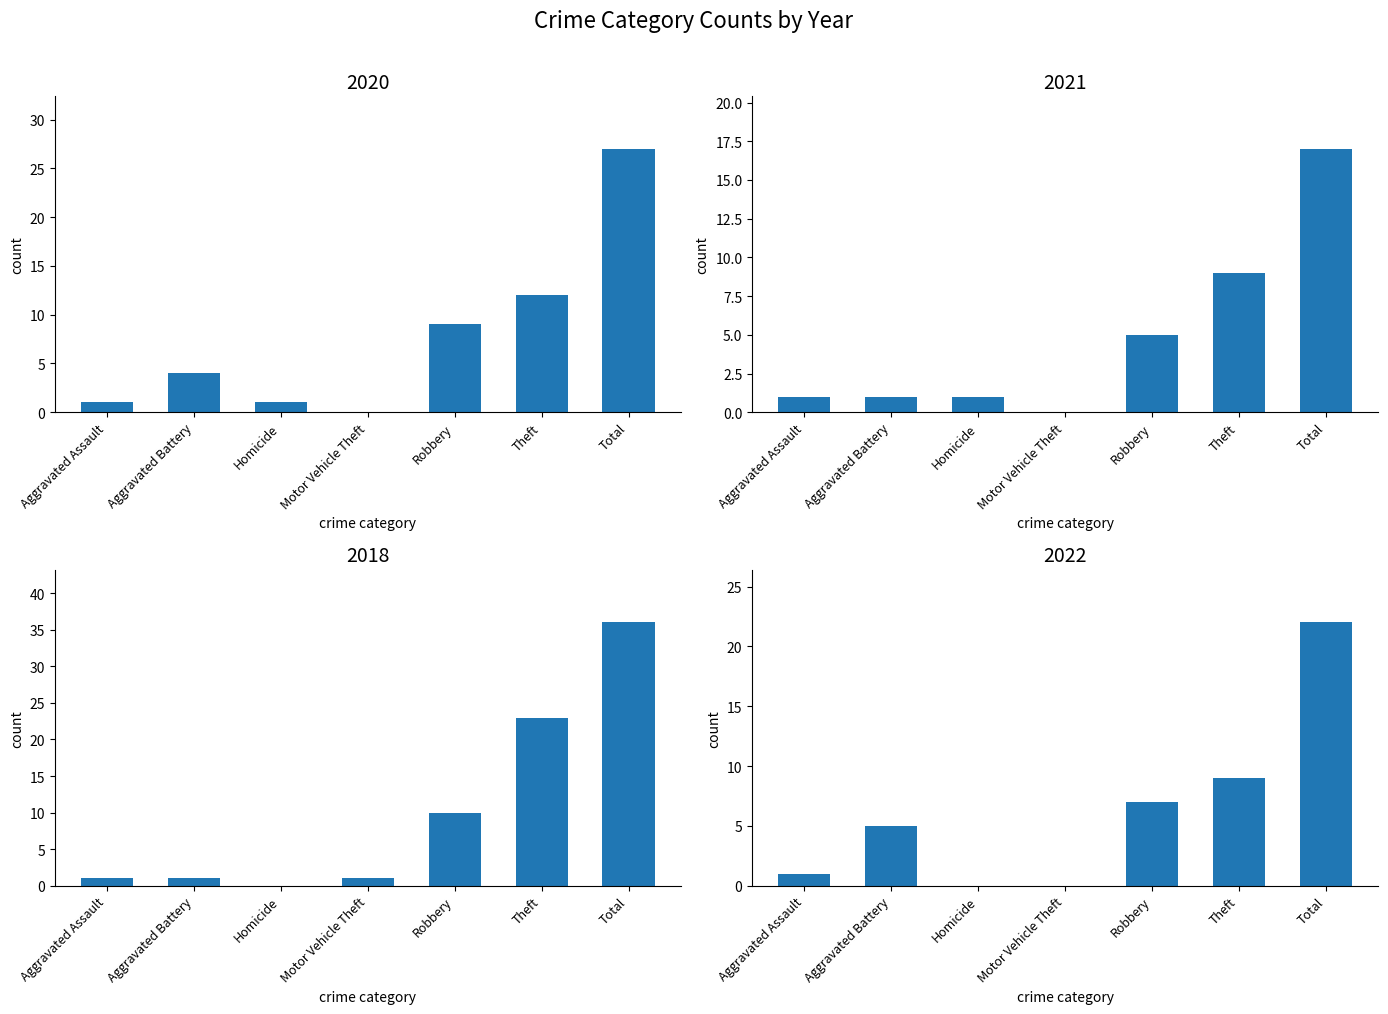

Is it true that 2022 equals -8 at Motor Vehicle Theft?

False